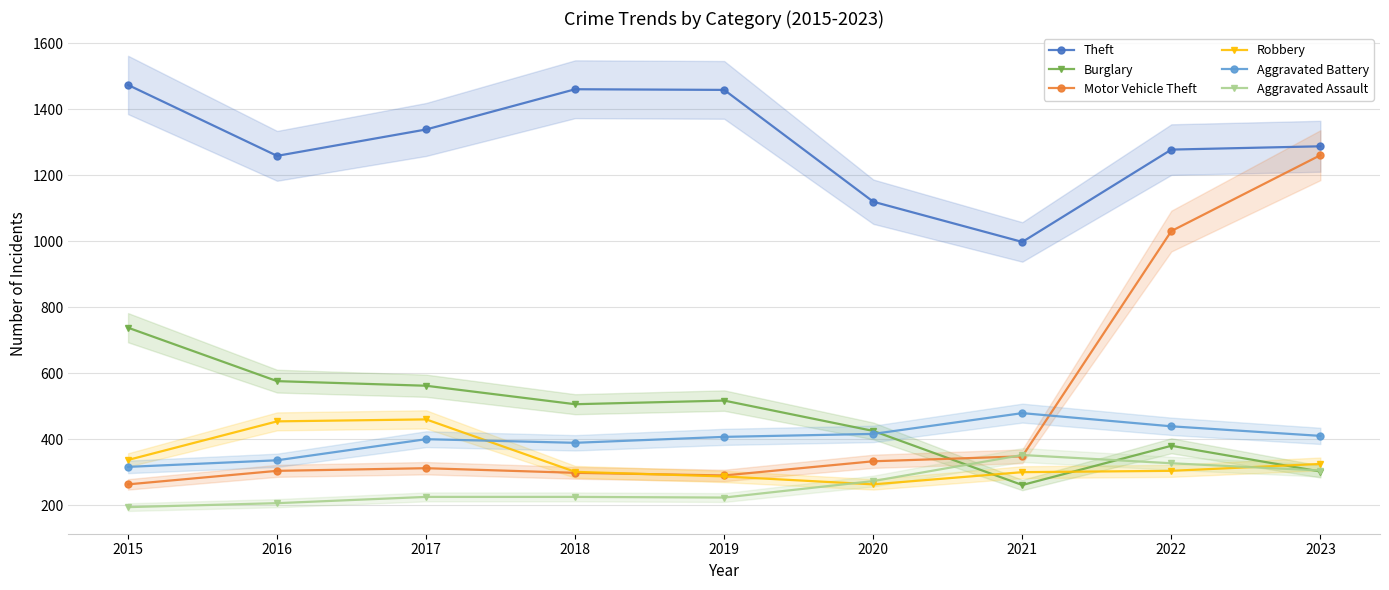

True or false: Motor Vehicle Theft has a value of 486 at 2017.

False